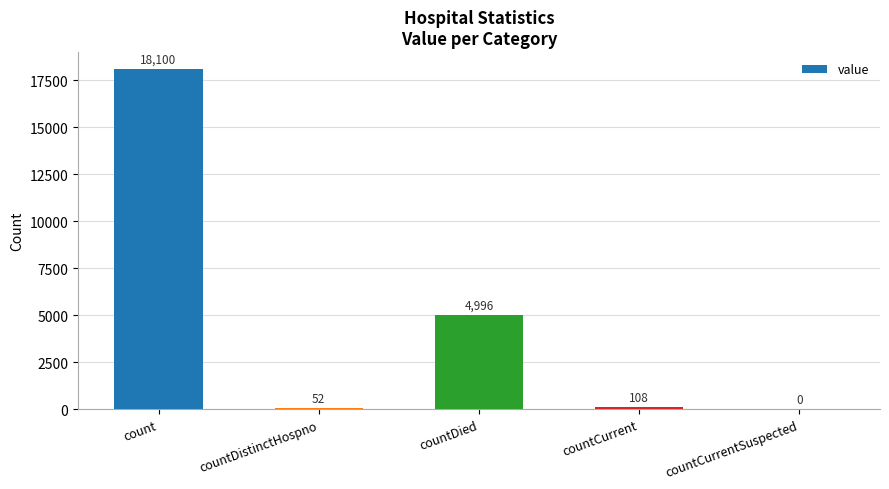

What is the sum of the values at countDied and count?

23096